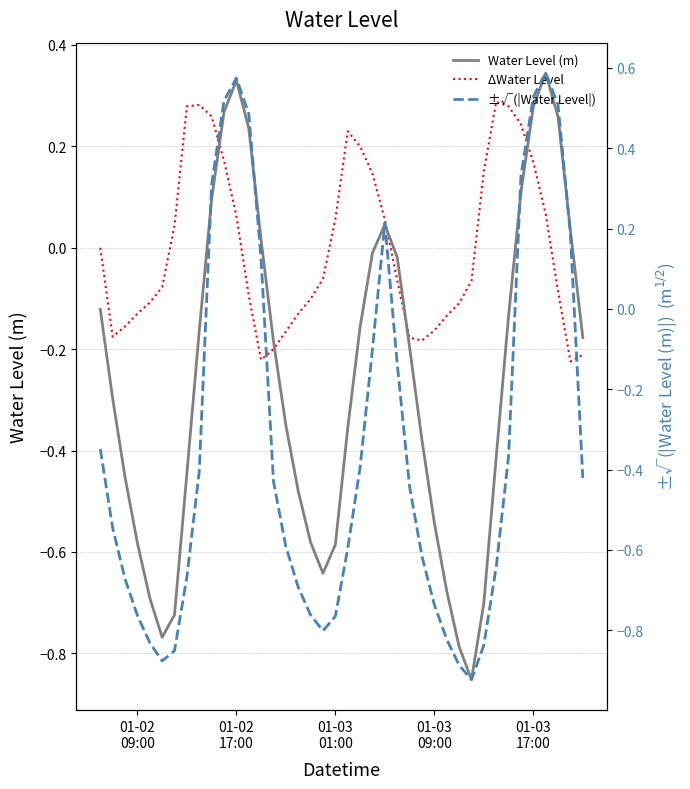

Is the value of ±√(|Water Level|) at 31 greater than the value of Water Level (m) at 5?

No